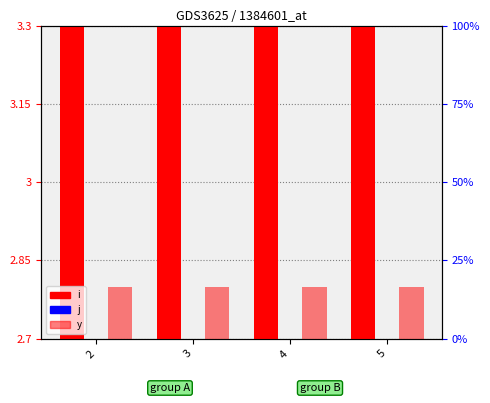

What is the minimum value shown in the chart?

2.7